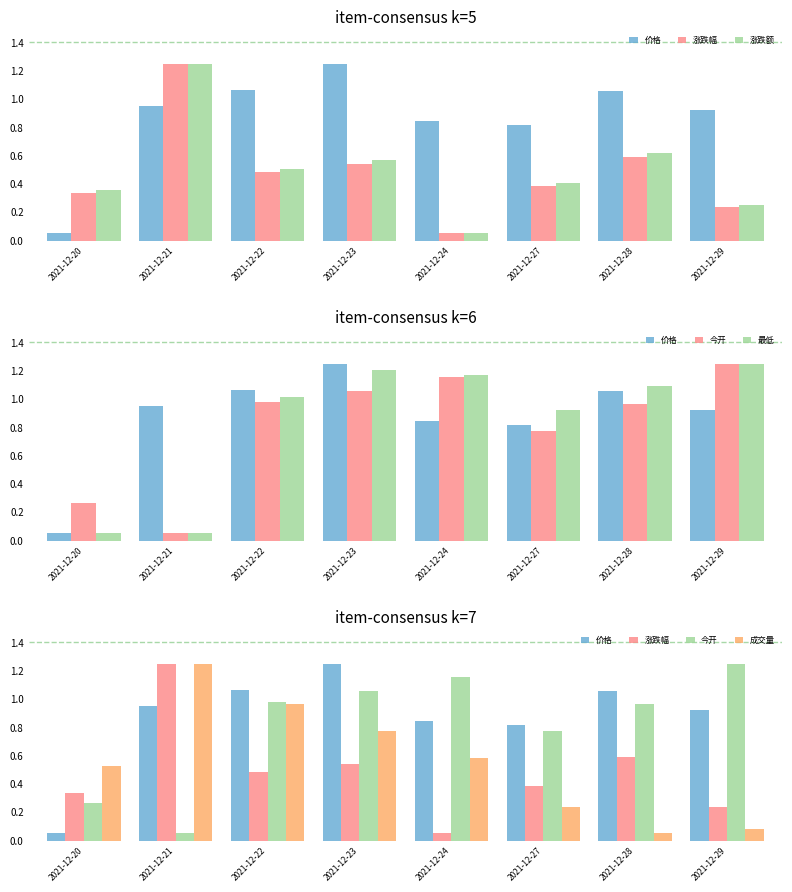

Reading right to left, transcribe all the data shown in this chart.

价格: 0.9	1.1	0.8	0.8	1.2	1.1	0.9	0.1
涨跌幅: 0.2	0.6	0.4	0.1	0.5	0.5	1.2	0.3
涨跌额: 0.3	0.6	0.4	0.1	0.6	0.5	1.2	0.4
今开: 1.2	1.0	0.8	1.2	1.1	1.0	0.1	0.3
最低: 1.2	1.1	0.9	1.2	1.2	1.0	0.1	0.1
成交量: 0.1	0.1	0.2	0.6	0.8	1.0	1.2	0.5